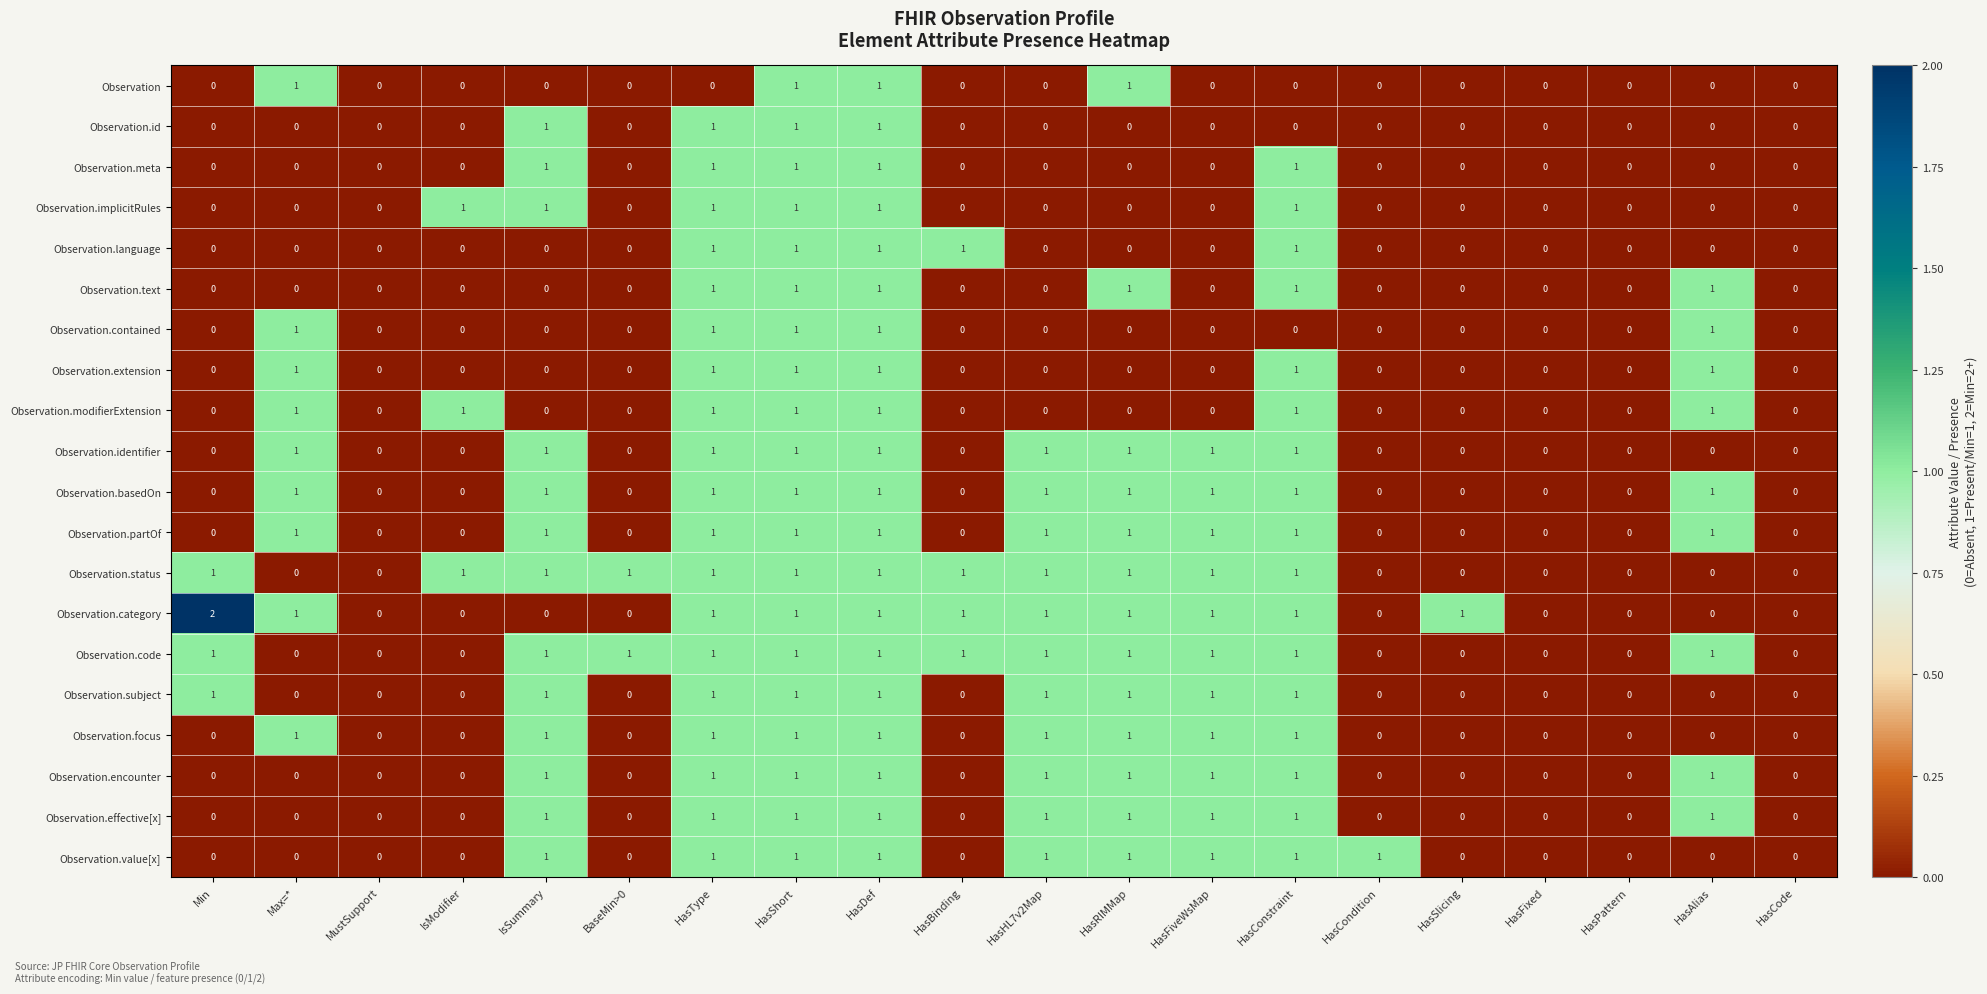

Which label corresponds to the largest value in the chart?

Min